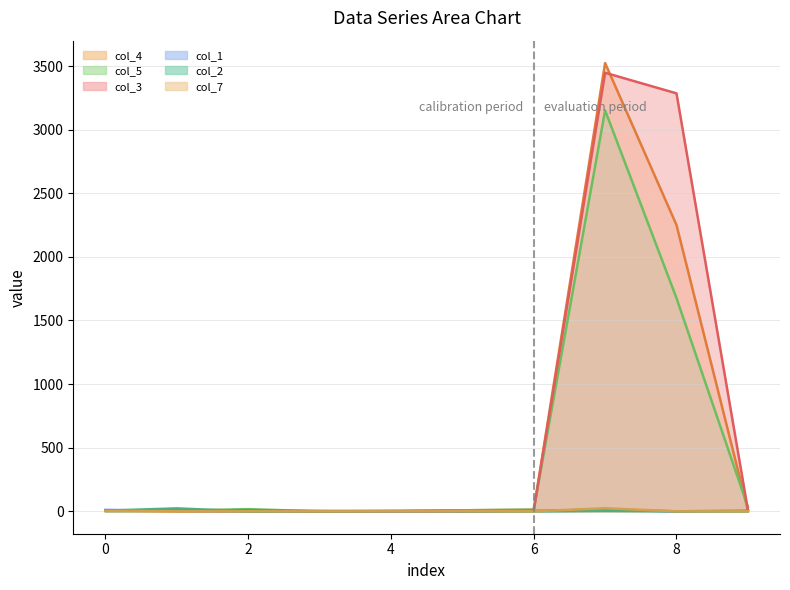

At which label is col_1 line closest to 6?

9